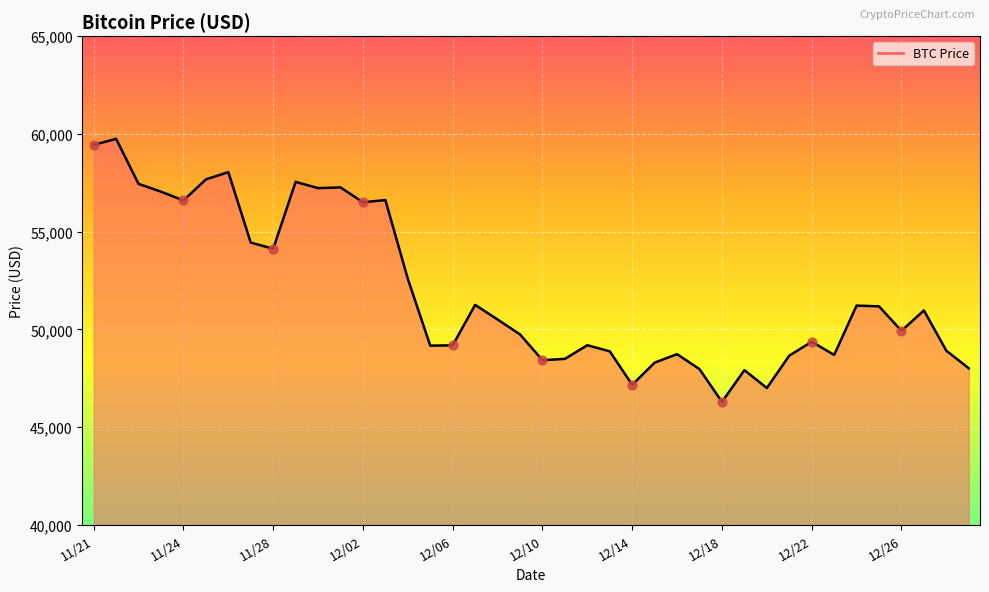

What is the smallest value displayed?

46296